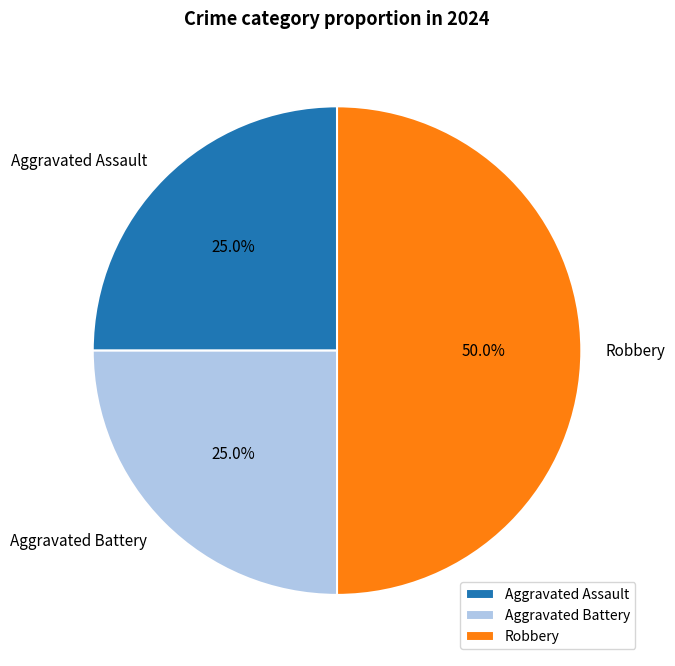

To the nearest percent, what portion does Aggravated Battery represent?

25%